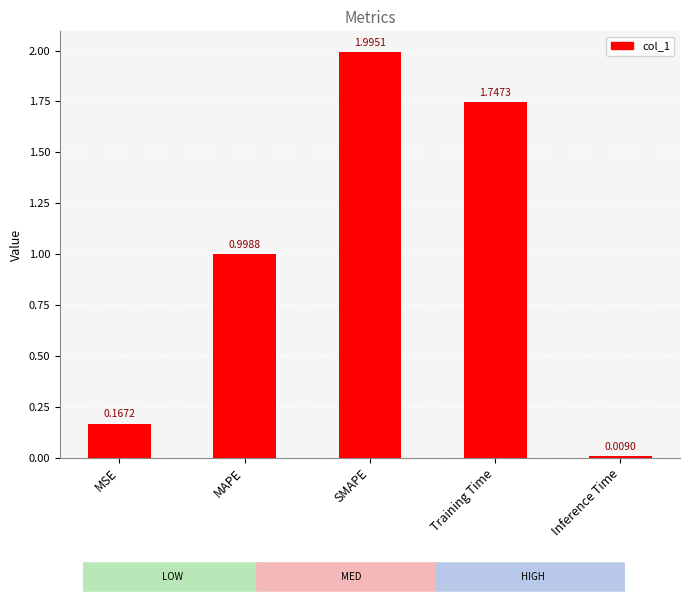

Which has a higher value, MAPE or MSE?

MAPE